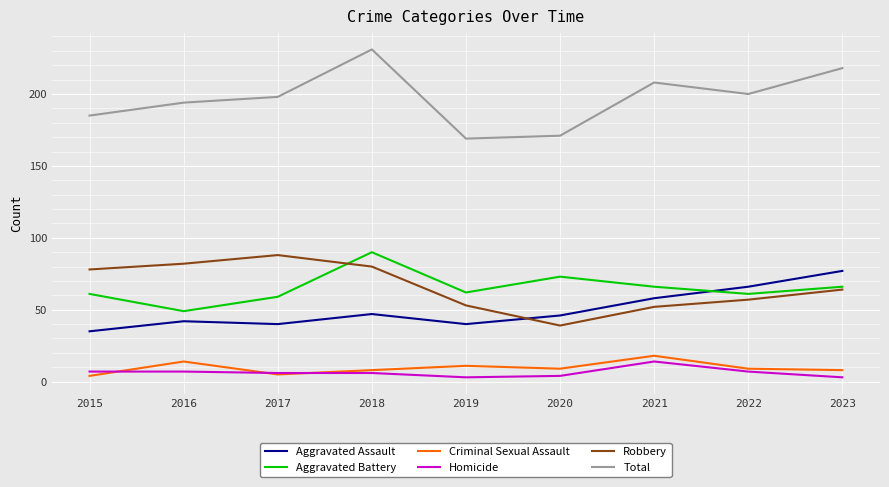

Which category has the lowest value in the Aggravated Assault series?

2015